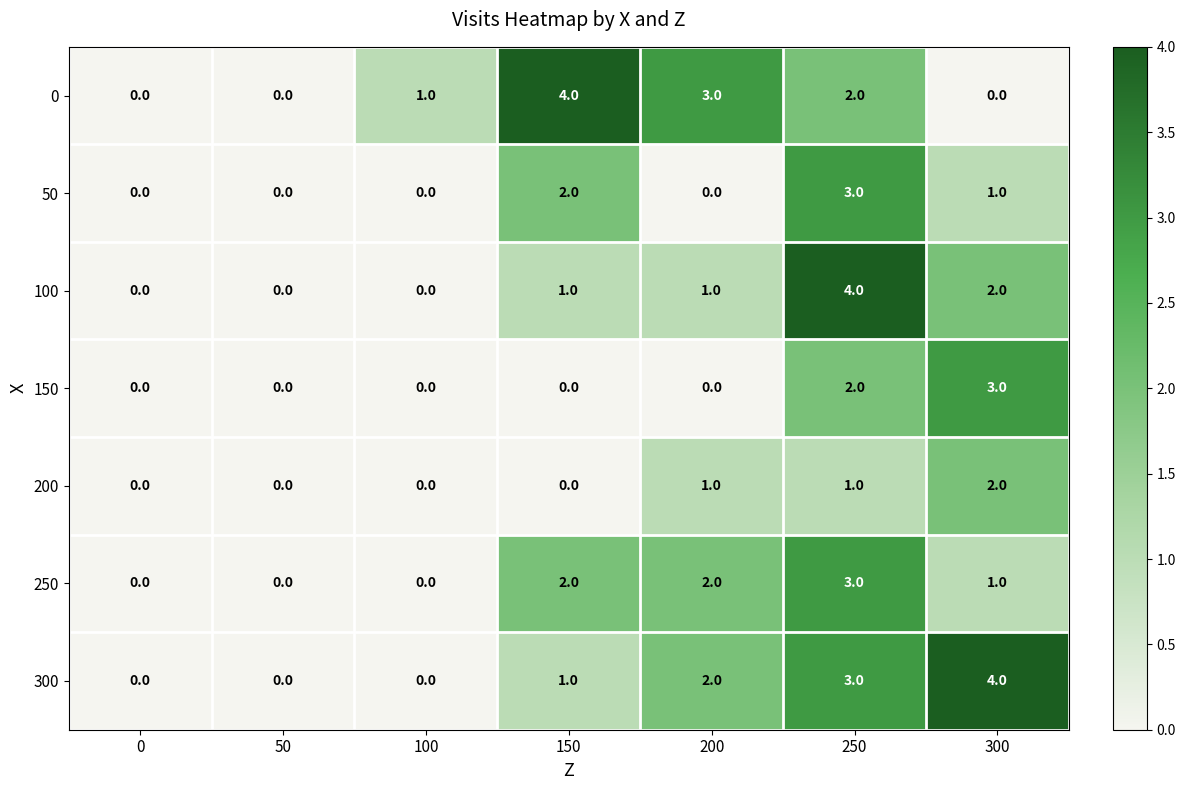

What is the difference between the highest and lowest values at 200?

3